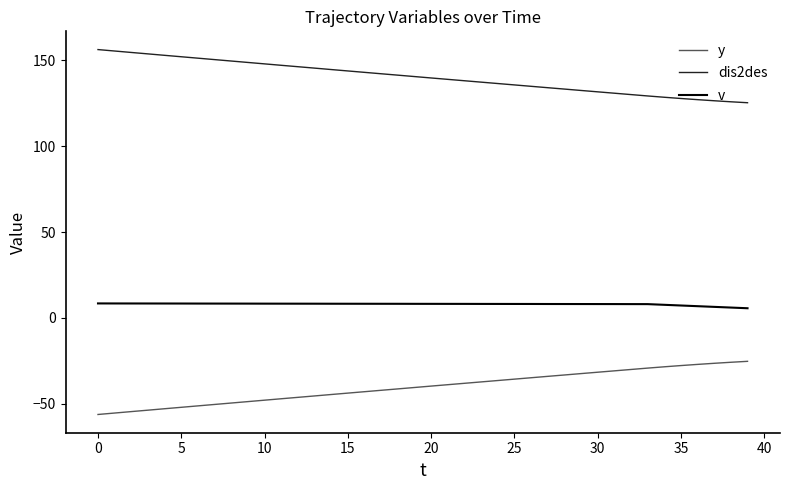

How many series are shown in this chart?

3